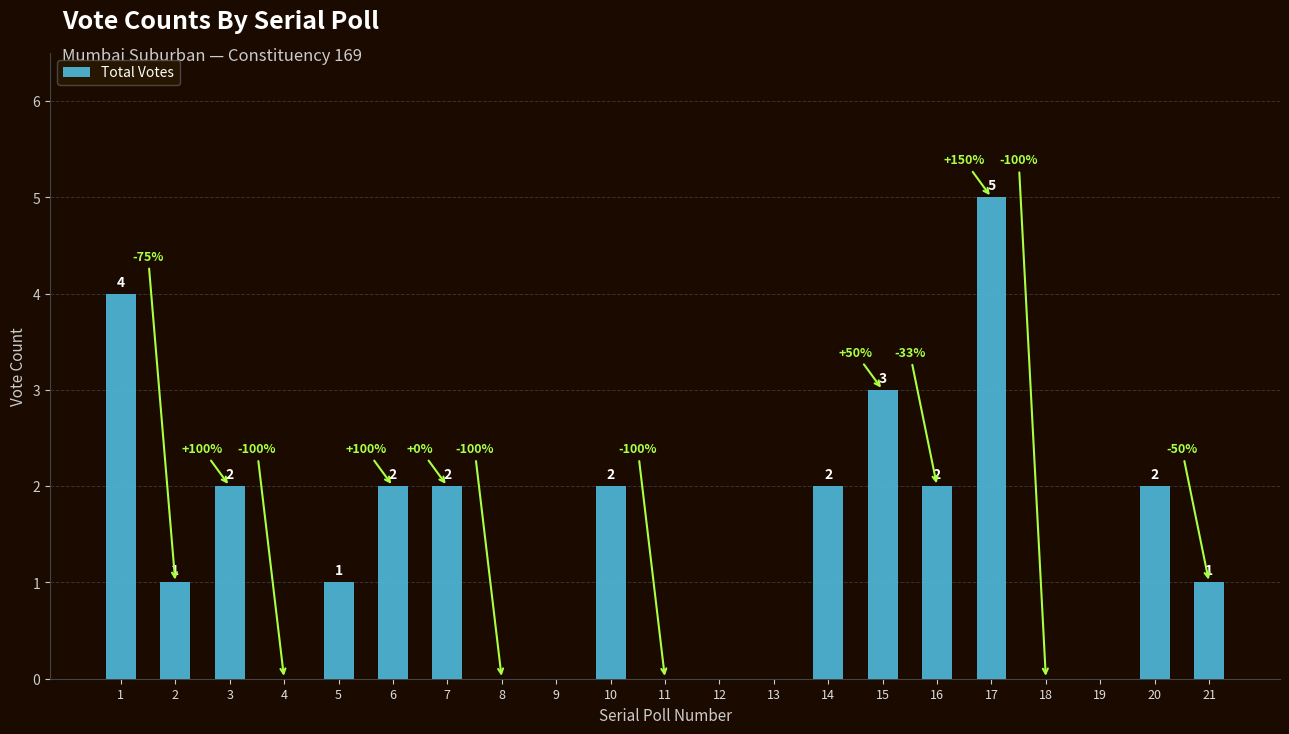

Is it true that the value at 3 is 1?

False